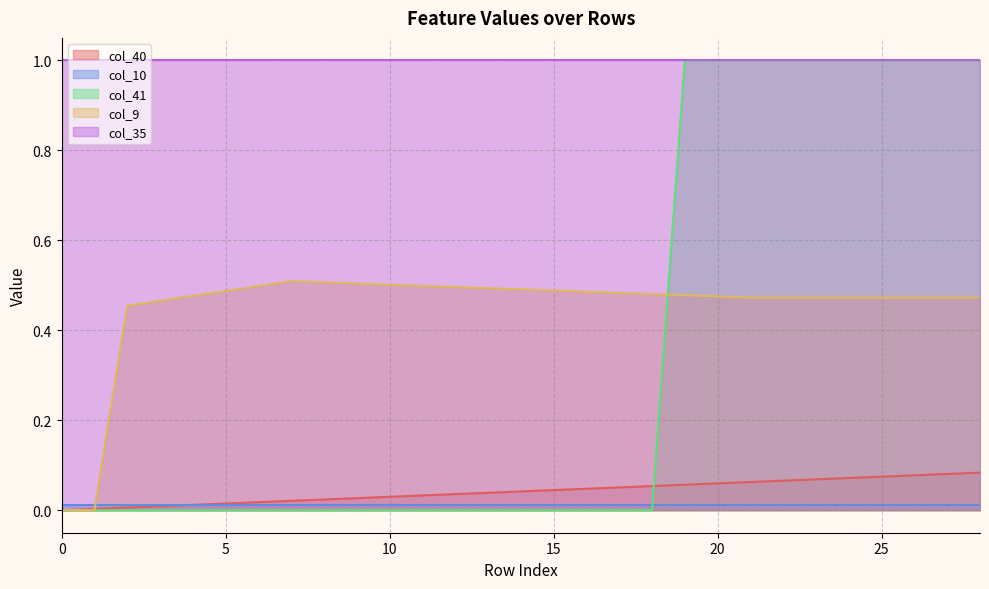

Is the value of col_41 at 0 greater than the value of col_40 at 3?

No